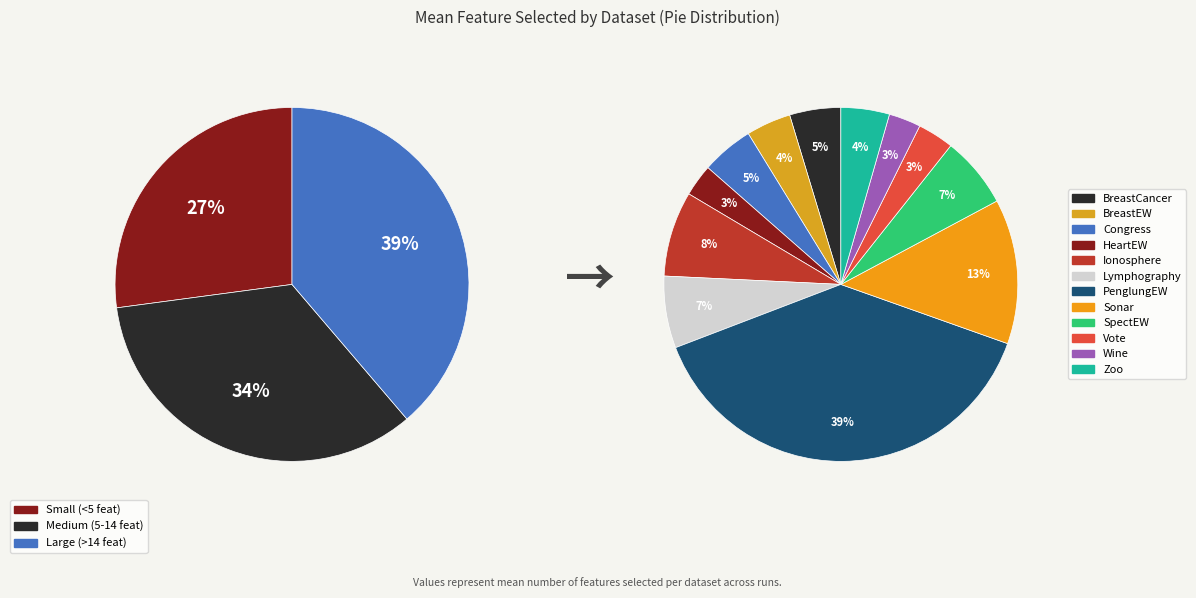

Which slice is the largest?

PenglungEW